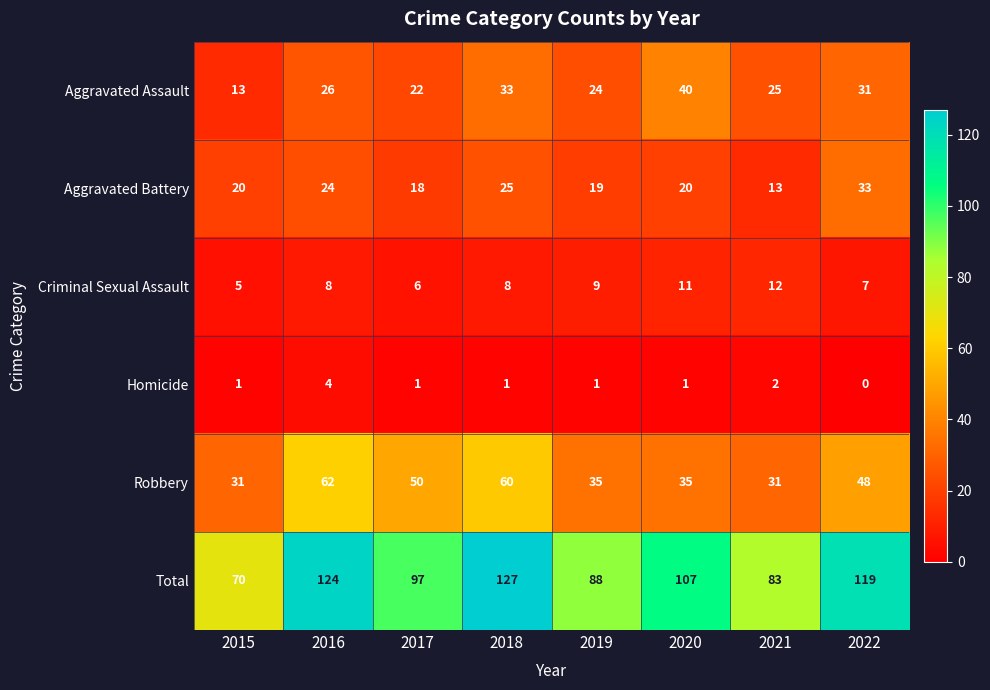

At which label does Robbery first exceed 48?

2016